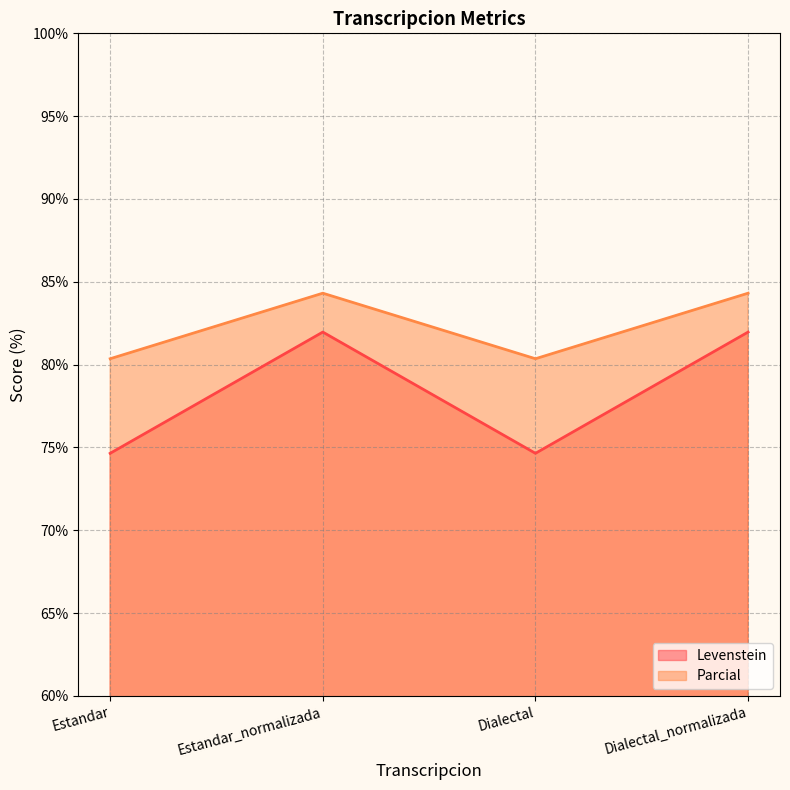

What is the difference between the maximum and minimum values in the Parcial series?

4.0